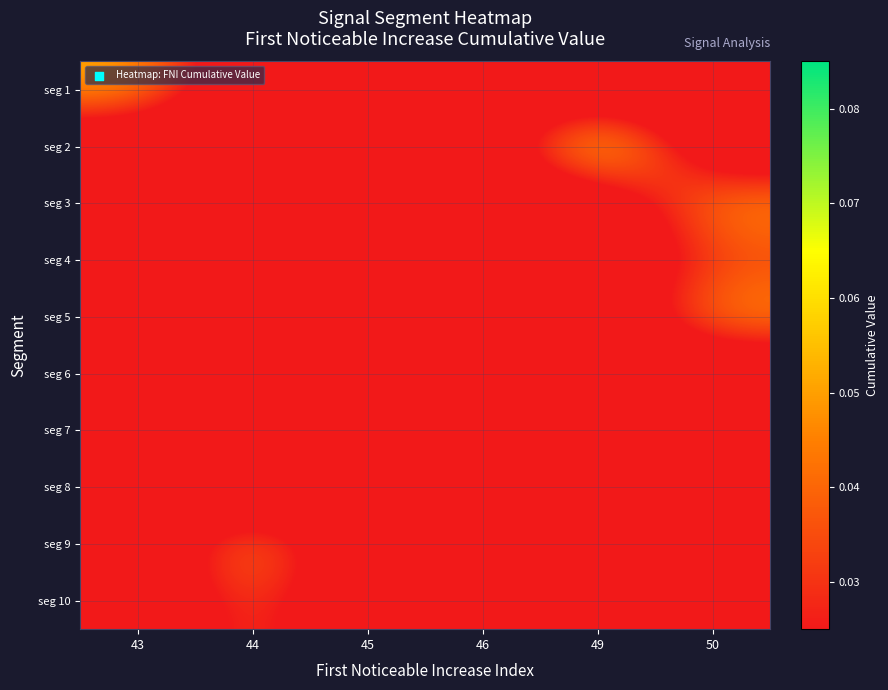

Reading left to right, transcribe all the data shown in this chart.

seg 1: 43=0.1	44=0.0	45=0.0	46=0.0	49=0.0	50=0.0
seg 2: 43=0.0	44=0.0	45=0.0	46=0.0	49=0.1	50=0.0
seg 3: 43=0.0	44=0.0	45=0.0	46=0.0	49=0.0	50=0.0
seg 4: 43=0.0	44=0.0	45=0.0	46=0.0	49=0.0	50=0.0
seg 5: 43=0.0	44=0.0	45=0.0	46=0.0	49=0.0	50=0.1
seg 6: 43=0.0	44=0.0	45=0.0	46=0.0	49=0.0	50=0.0
seg 7: 43=0.0	44=0.0	45=0.0	46=0.0	49=0.0	50=0.0
seg 8: 43=0.0	44=0.0	45=0.0	46=0.0	49=0.0	50=0.0
seg 9: 43=0.0	44=0.1	45=0.0	46=0.0	49=0.0	50=0.0
seg 10: 43=0.0	44=0.0	45=0.0	46=0.0	49=0.0	50=0.0